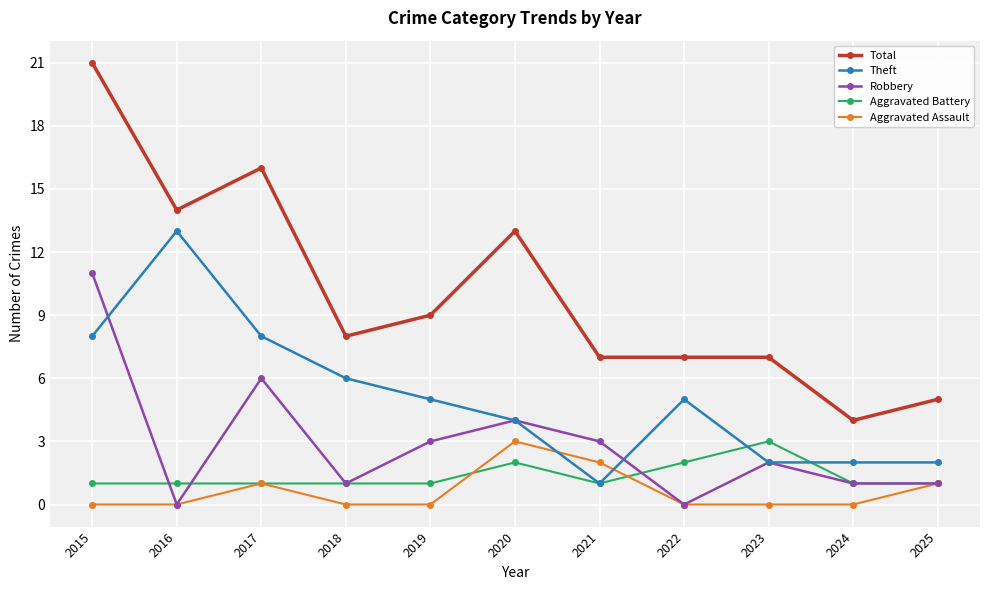

At which category does Robbery reach its first local valley?

2016